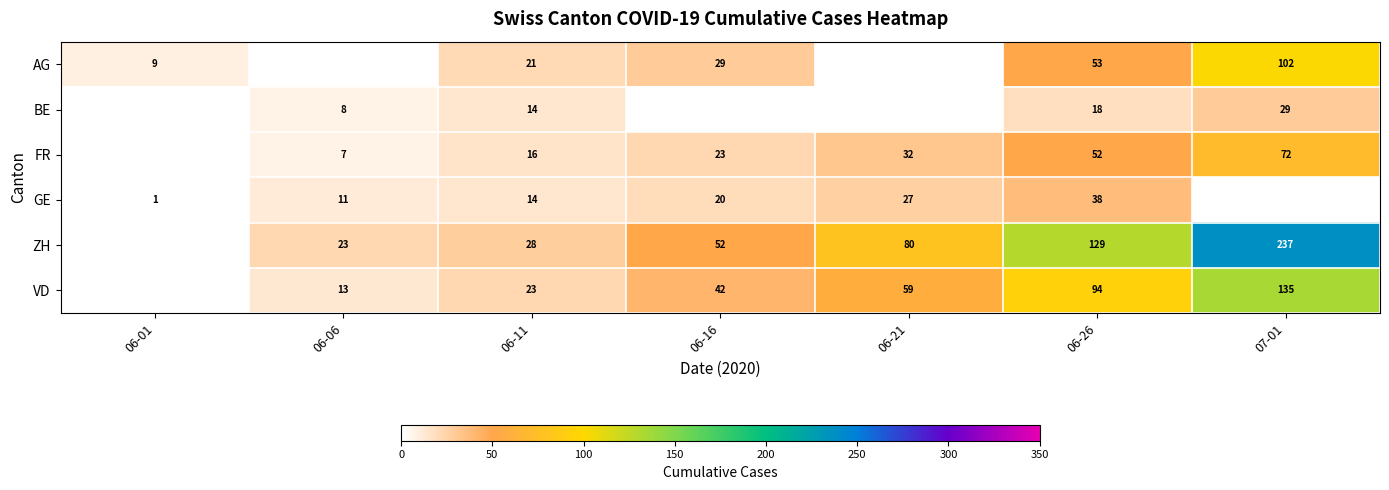

True or false: VD has a value of 135 at 07-01.

True